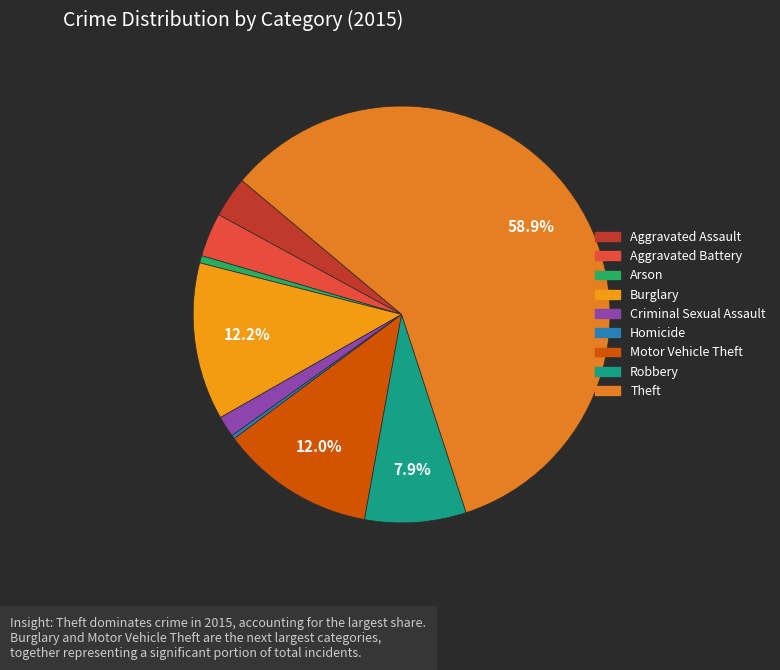

How many slices are in this pie chart?

9